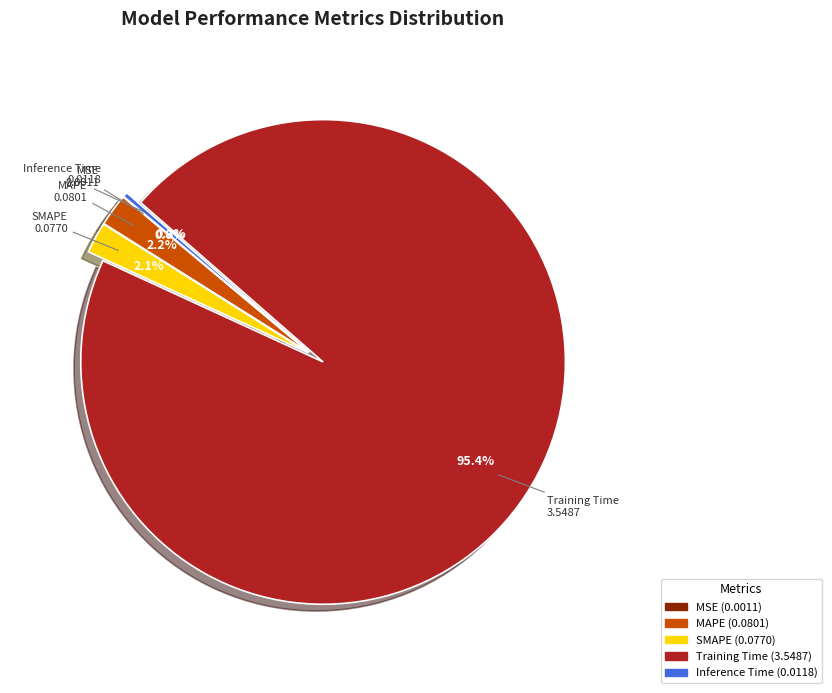

What percentage is NOT represented by SMAPE?

97.9%